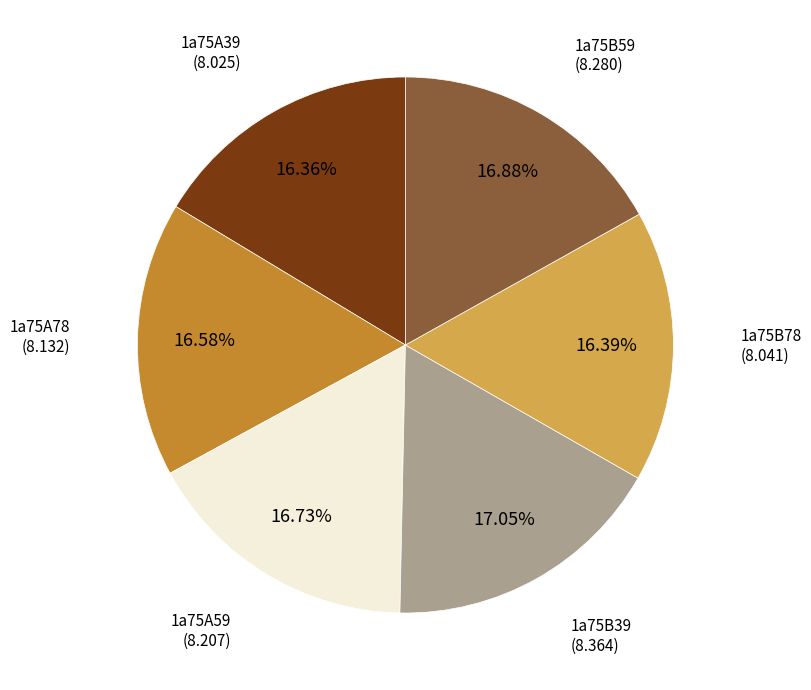

Is there any slice that represents more than half of the pie?

No